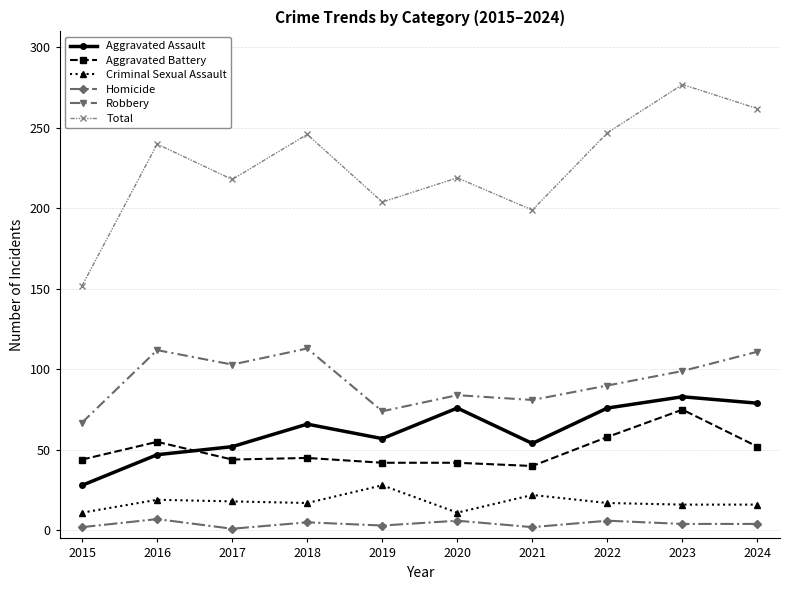

The value of Aggravated Assault at 2023 is 83. True or false?

True